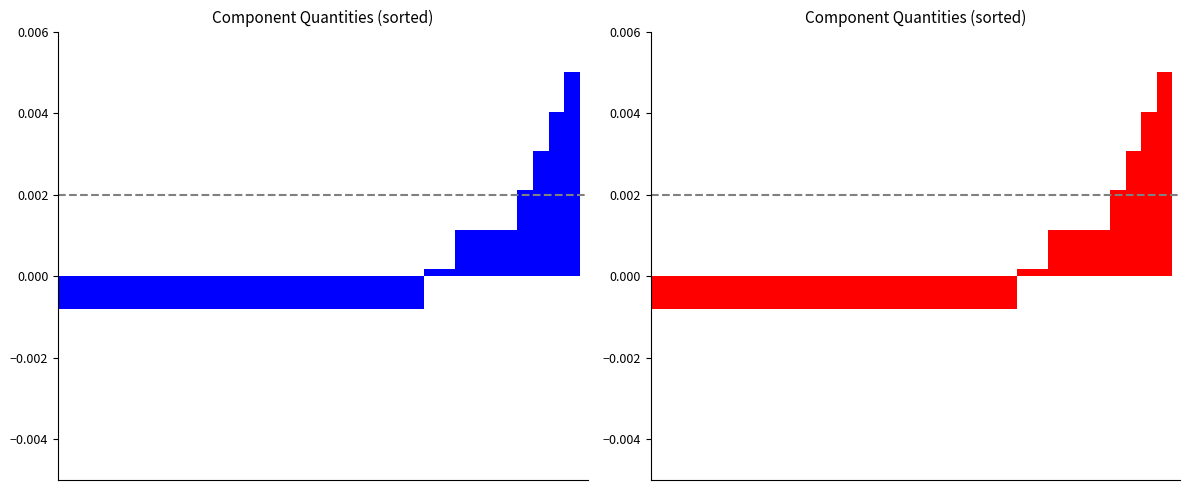

How many bars are there in total?

34